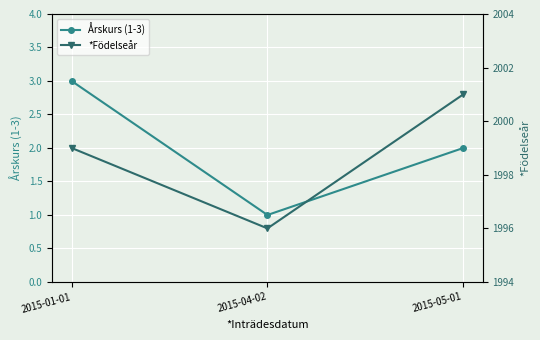

What is the label of the 1st point from the left?

2015-01-01